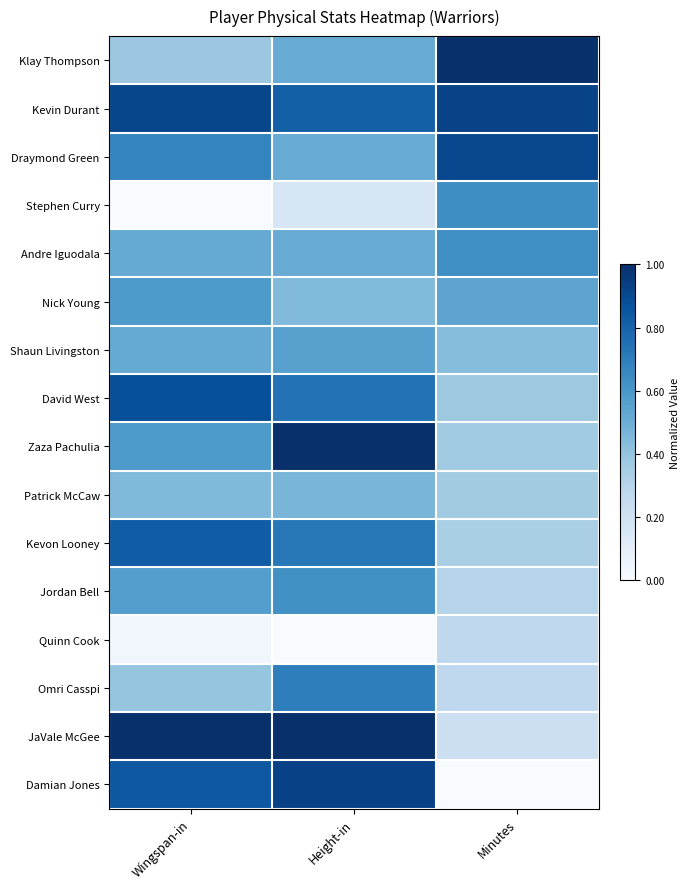

What is the total value across all series at Minutes?

7.6